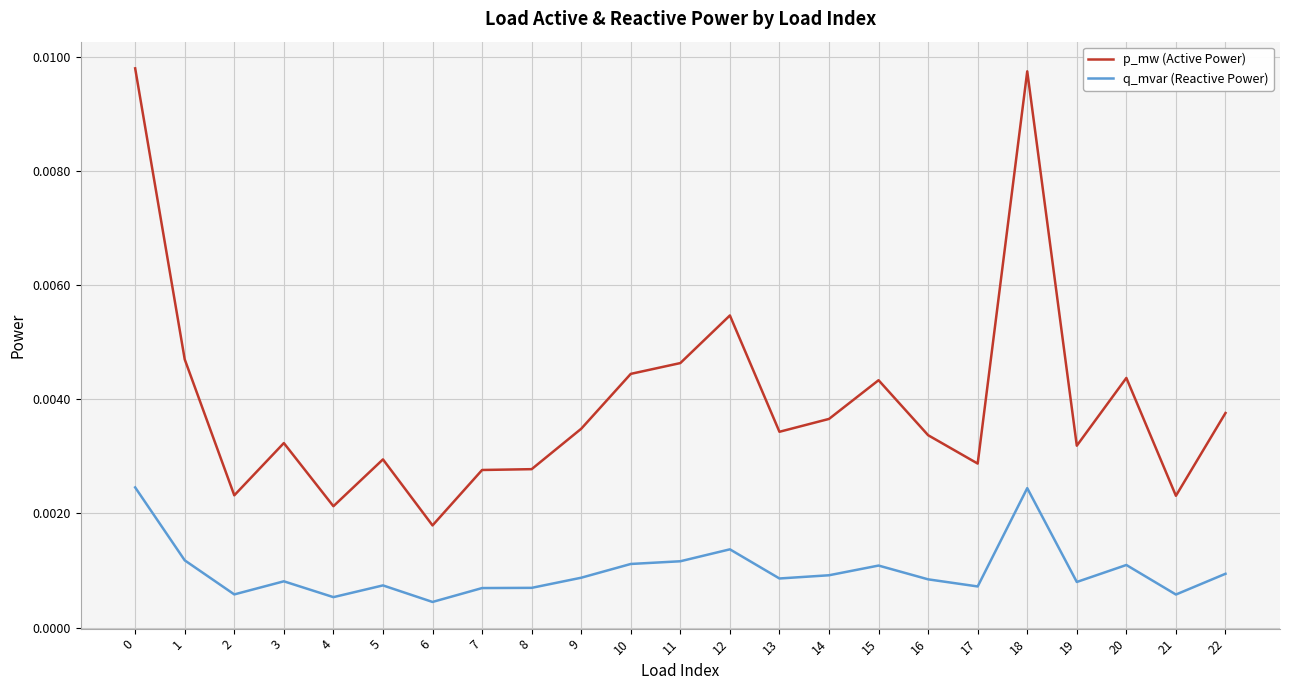

At 17, list the series in order from largest to smallest.

p_mw (Active Power), q_mvar (Reactive Power)